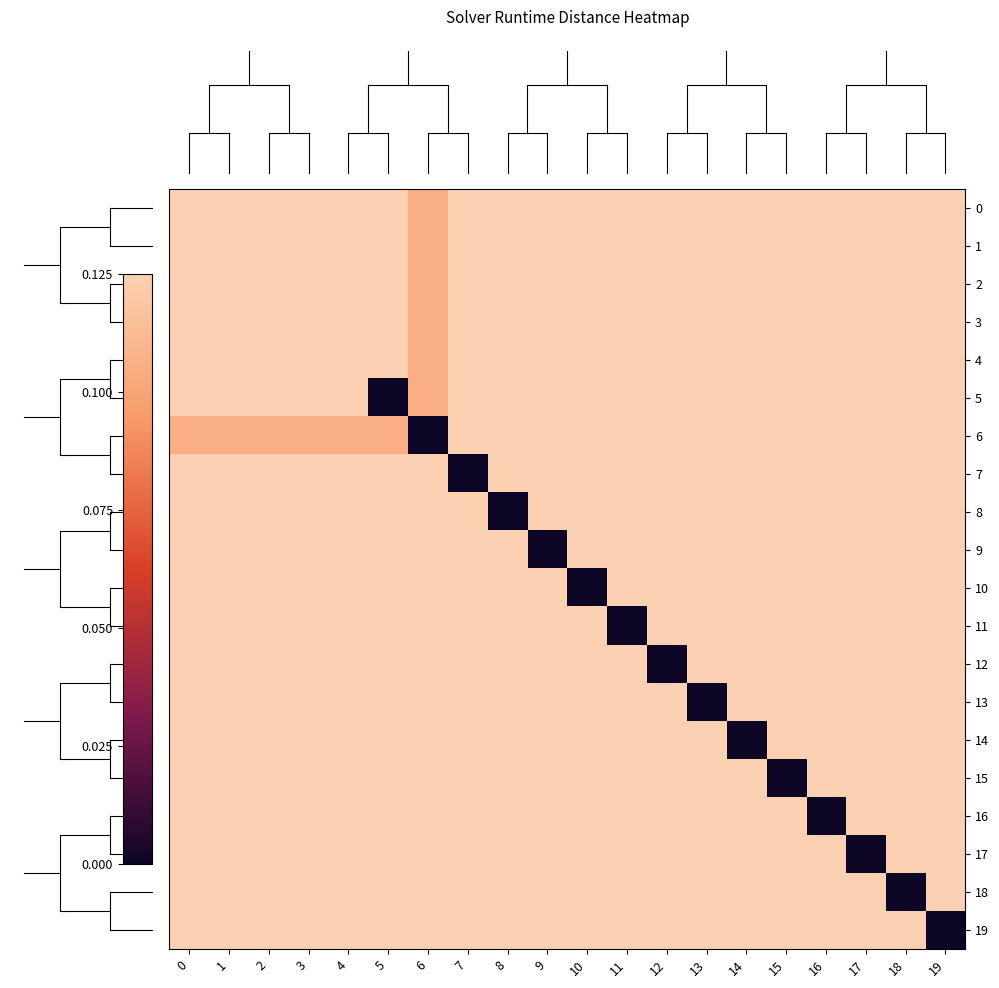

Reading left to right, what are all the values shown in this chart?

row_0: 0.2	0.3	0.2	0.3	0.3	0.2	0.1	0.2	0.3	0.2	0.2	0.3	0.4	0.3	0.2	0.3	0.3	0.3	0.1	0.2
row_1: 0.3	0.2	0.2	0.3	0.3	0.2	0.1	0.2	0.3	0.2	0.2	0.3	0.4	0.3	0.2	0.3	0.3	0.3	0.1	0.2
row_2: 0.2	0.2	0.2	0.3	0.3	0.2	0.1	0.2	0.3	0.2	0.2	0.3	0.4	0.3	0.2	0.3	0.3	0.3	0.1	0.2
row_3: 0.3	0.3	0.3	0.2	0.3	0.2	0.1	0.2	0.3	0.2	0.2	0.3	0.4	0.3	0.2	0.3	0.3	0.3	0.1	0.2
row_4: 0.3	0.3	0.3	0.3	0.2	0.2	0.1	0.2	0.3	0.2	0.2	0.3	0.4	0.3	0.2	0.3	0.3	0.3	0.1	0.2
row_5: 0.2	0.2	0.2	0.2	0.2	0.0	0.1	0.2	0.3	0.2	0.2	0.3	0.4	0.3	0.2	0.3	0.3	0.3	0.1	0.2
row_6: 0.1	0.1	0.1	0.1	0.1	0.1	0.0	0.2	0.3	0.2	0.2	0.3	0.4	0.3	0.2	0.3	0.3	0.3	0.1	0.2
row_7: 0.2	0.2	0.2	0.2	0.2	0.2	0.2	0.0	0.3	0.2	0.2	0.3	0.4	0.3	0.2	0.3	0.3	0.3	0.1	0.2
row_8: 0.3	0.3	0.3	0.3	0.3	0.3	0.3	0.3	0.0	0.2	0.2	0.3	0.4	0.3	0.2	0.3	0.3	0.3	0.1	0.2
row_9: 0.2	0.2	0.2	0.2	0.2	0.2	0.2	0.2	0.2	0.0	0.2	0.3	0.4	0.3	0.2	0.3	0.3	0.3	0.1	0.2
row_10: 0.2	0.2	0.2	0.2	0.2	0.2	0.2	0.2	0.2	0.2	0.0	0.3	0.4	0.3	0.2	0.3	0.3	0.3	0.1	0.2
row_11: 0.3	0.3	0.3	0.3	0.3	0.3	0.3	0.3	0.3	0.3	0.3	0.0	0.4	0.3	0.2	0.3	0.3	0.3	0.1	0.2
row_12: 0.4	0.4	0.4	0.4	0.4	0.4	0.4	0.4	0.4	0.4	0.4	0.4	0.0	0.3	0.2	0.3	0.3	0.3	0.1	0.2
row_13: 0.3	0.3	0.3	0.3	0.3	0.3	0.3	0.3	0.3	0.3	0.3	0.3	0.3	0.0	0.2	0.3	0.3	0.3	0.1	0.2
row_14: 0.2	0.2	0.2	0.2	0.2	0.2	0.2	0.2	0.2	0.2	0.2	0.2	0.2	0.2	0.0	0.3	0.3	0.3	0.1	0.2
row_15: 0.3	0.3	0.3	0.3	0.3	0.3	0.3	0.3	0.3	0.3	0.3	0.3	0.3	0.3	0.3	0.0	0.3	0.3	0.1	0.2
row_16: 0.3	0.3	0.3	0.3	0.3	0.3	0.3	0.3	0.3	0.3	0.3	0.3	0.3	0.3	0.3	0.3	0.0	0.3	0.1	0.2
row_17: 0.3	0.3	0.3	0.3	0.3	0.3	0.3	0.3	0.3	0.3	0.3	0.3	0.3	0.3	0.3	0.3	0.3	0.0	0.1	0.2
row_18: 0.1	0.1	0.1	0.1	0.1	0.1	0.1	0.1	0.1	0.1	0.1	0.1	0.1	0.1	0.1	0.1	0.1	0.1	0.0	0.2
row_19: 0.2	0.2	0.2	0.2	0.2	0.2	0.2	0.2	0.2	0.2	0.2	0.2	0.2	0.2	0.2	0.2	0.2	0.2	0.2	0.0